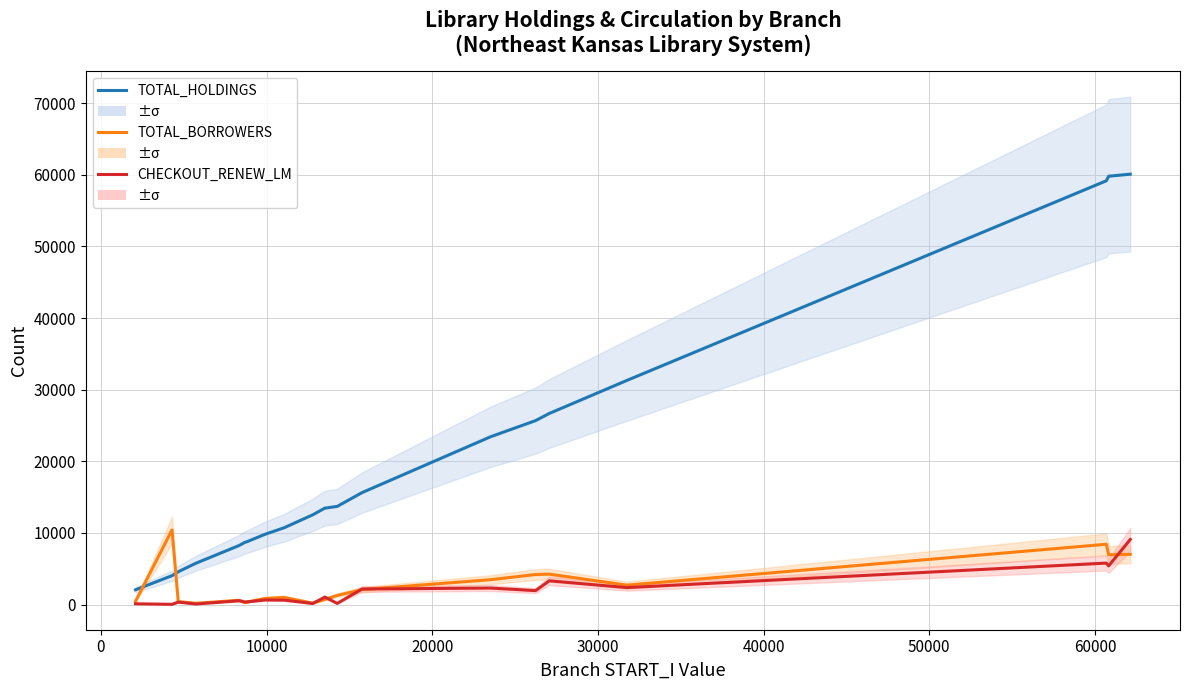

Rank the series by their maximum value, from lowest to highest.

CHECKOUT_RENEW_LM, TOTAL_BORROWERS, TOTAL_HOLDINGS